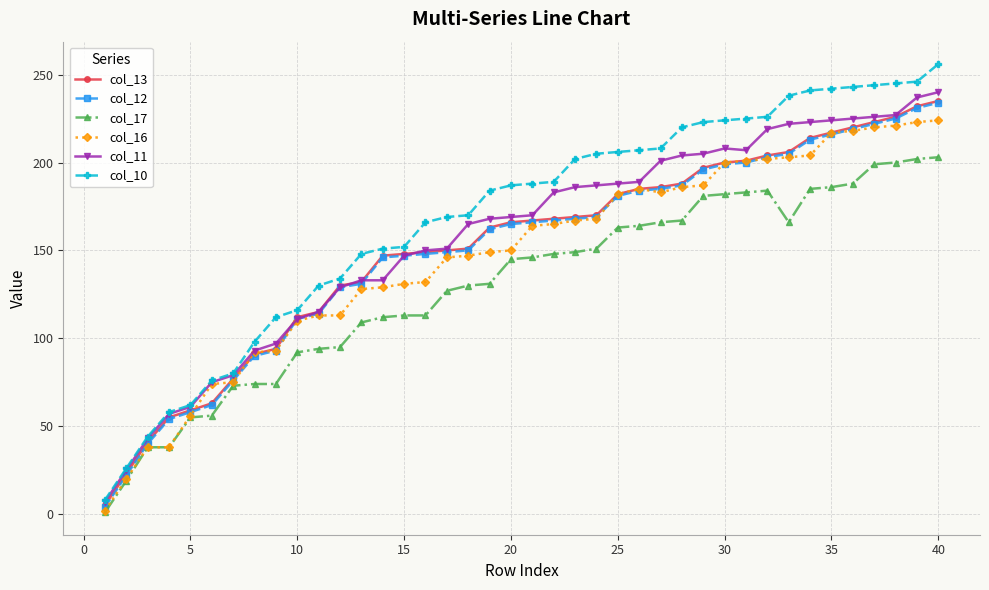

Which series has the largest range (max minus min)?

col_10